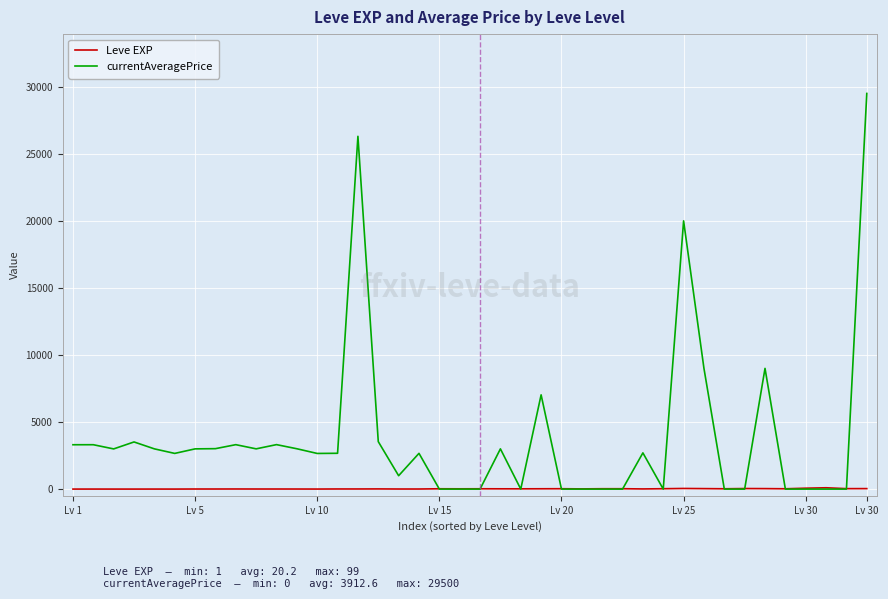

What is the sum of all currentAveragePrice values?

156502